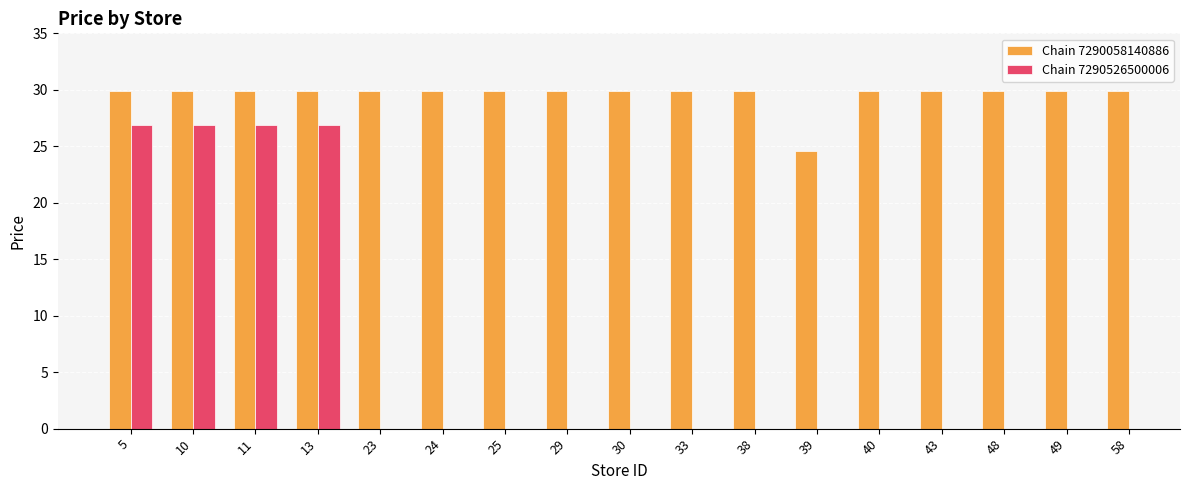

What is the value of the Chain 7290526500006 bar at the 1st from the left?

26.9